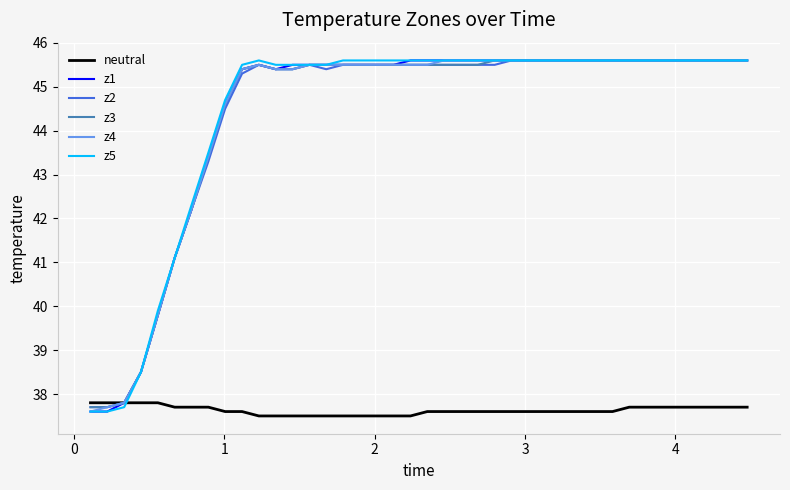

What is the minimum value for z3?

37.7